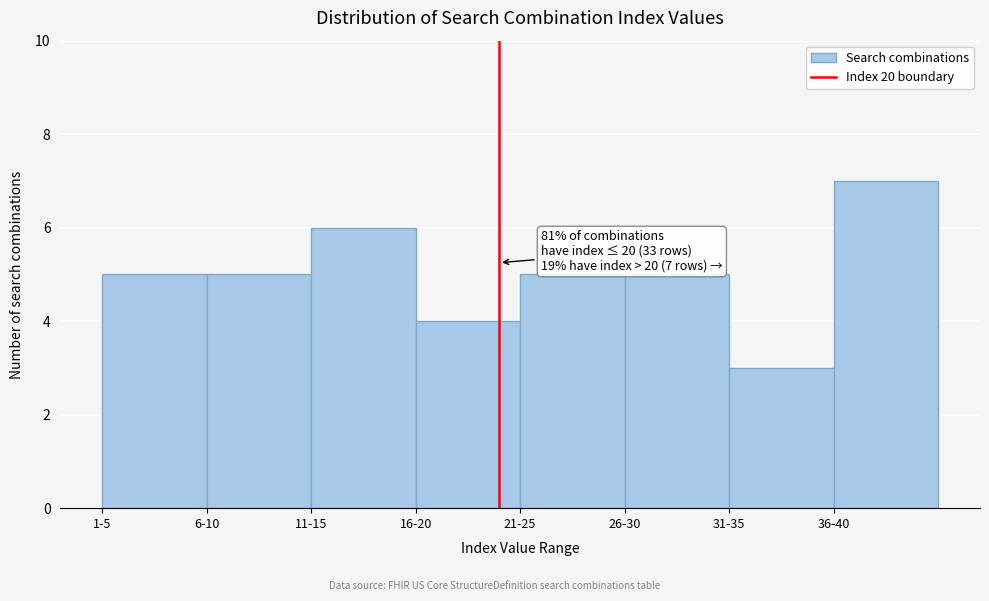

Reading left to right, what are all the values shown in this chart?

5	5	6	4	5	5	3	7